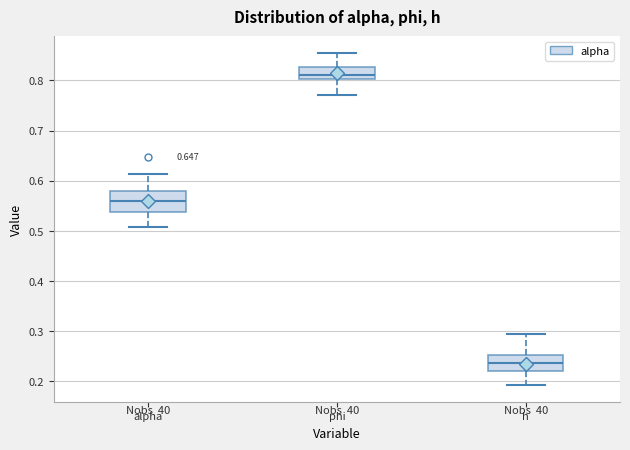

Which box's median line is the highest?

phi